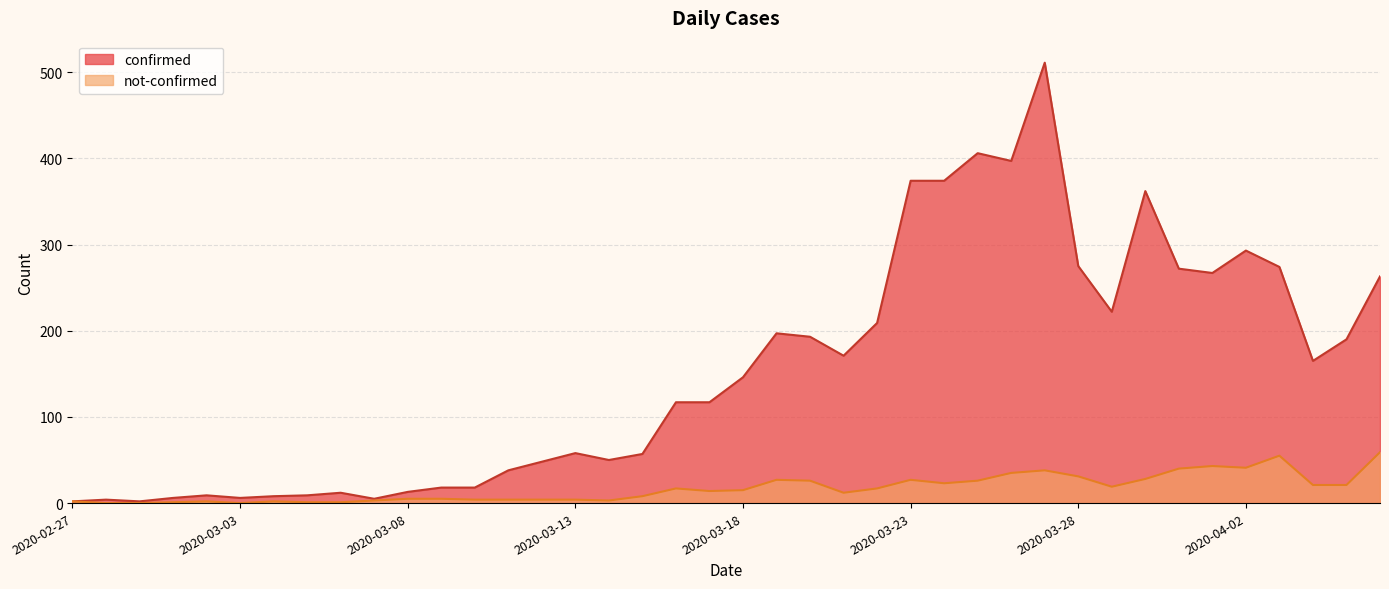

True or false: confirmed has a value of 9 at 2020-03-02.

True